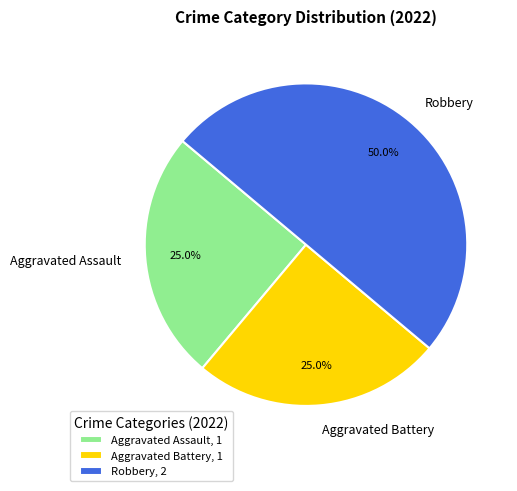

What is the ratio of the value at Robbery to the value at Aggravated Assault?

2.0